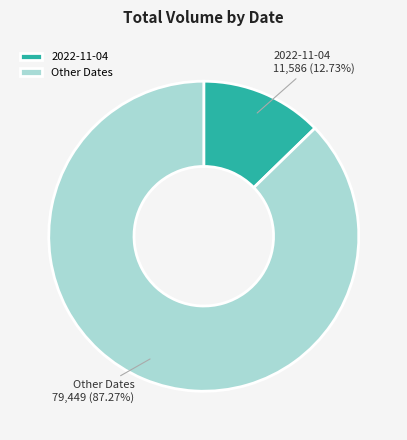

What is the ratio of the value at Other Dates to the value at 2022-11-04?

6.9